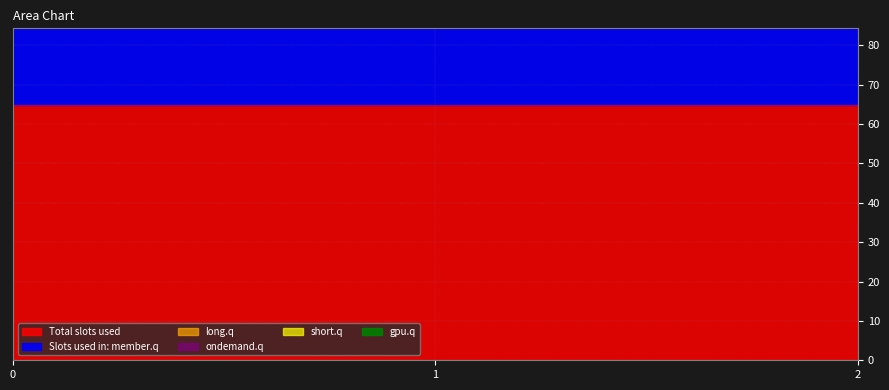

Reading left to right, extract all data points from this chart.

col_3: 0=5.7	1=2.7	2=7.9
col_5: 0=3.0	1=1.0	2=6.0
col_1: 0=0.7	1=0.7	2=0.7
col_2: 0=20.0	1=20.0	2=20.0
col_4: 0=64.8	1=64.8	2=64.8
col_6: 0=0.0	1=0.0	2=0.0